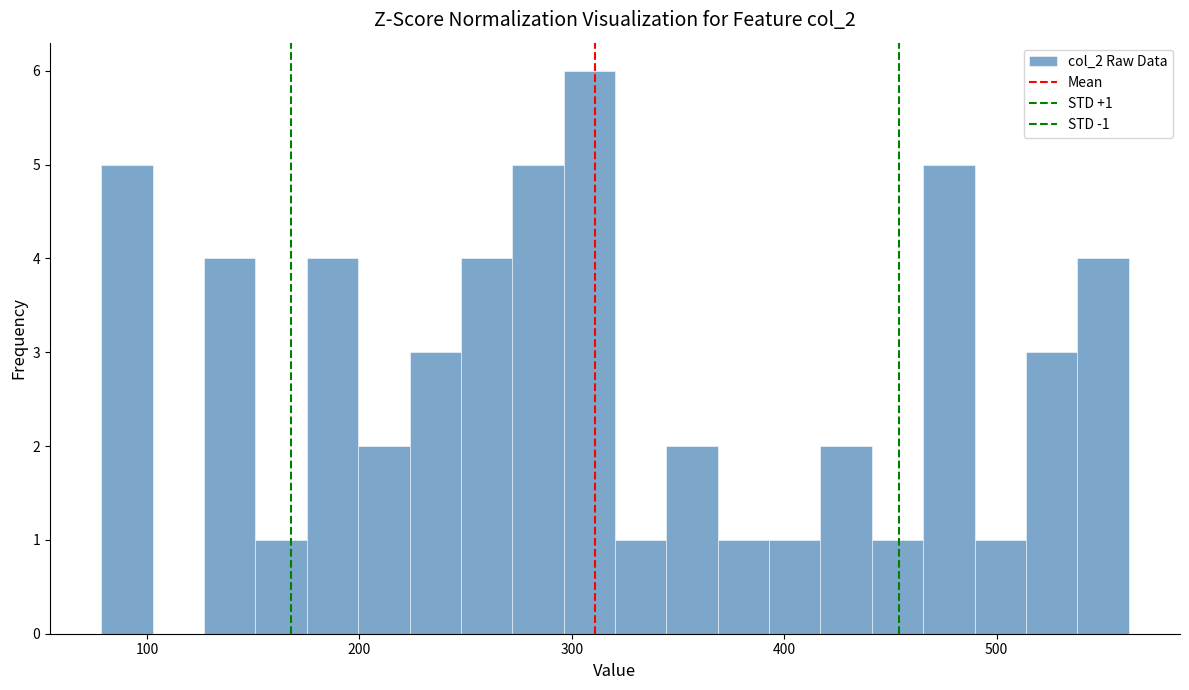

Around what value on the x-axis is the tallest bar? Give the approximate position of its centre, as read against the axis.

310